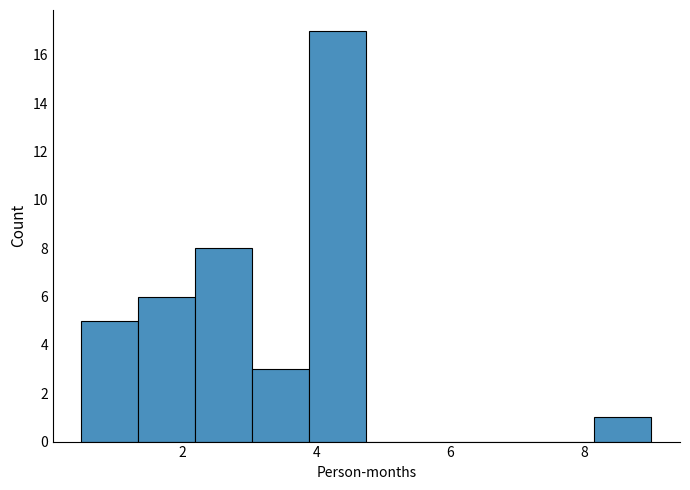

How tall is the bar that spans 0.50 to 1.35 on the x-axis? Neither the bar edges nor the heights are printed on the chart, so give them approximately, as read against the axes.

5